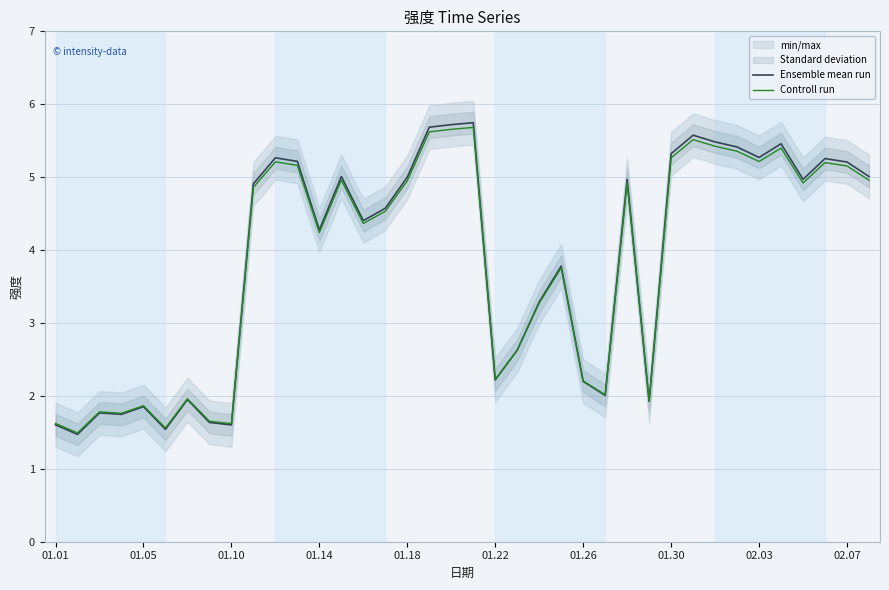

What is the highest value of the Ensemble mean run series?

5.7